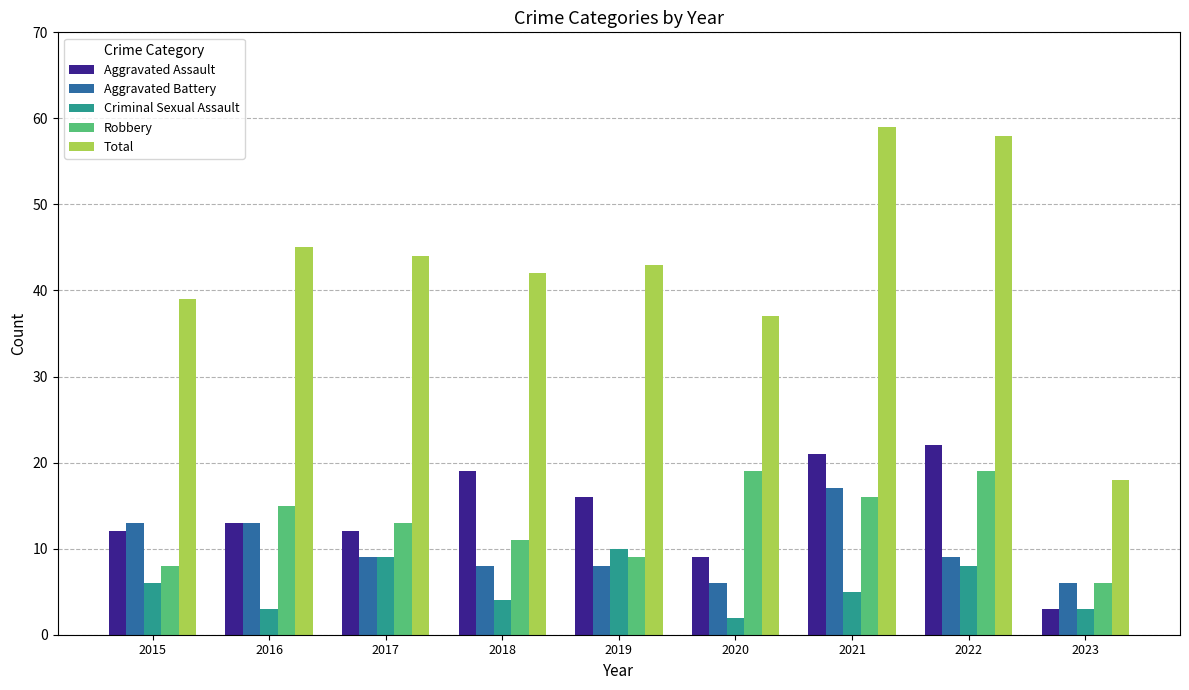

What is the sum of the Aggravated Battery values at 2019 and 2015?

21